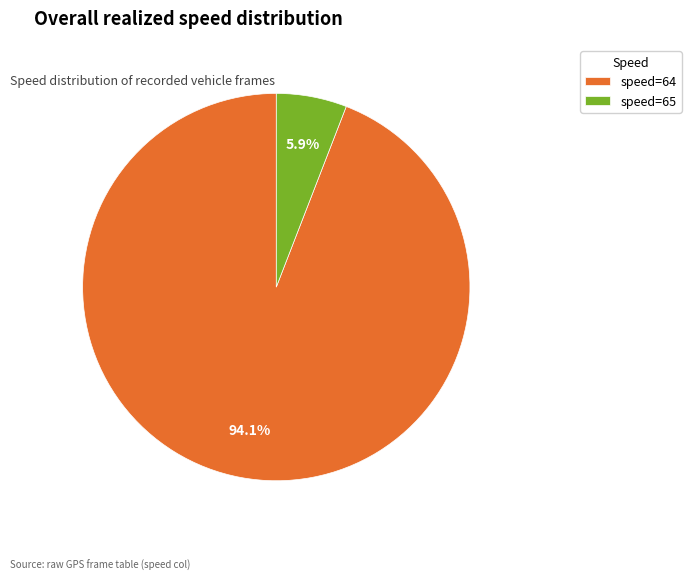

How many segments does this pie chart have?

2